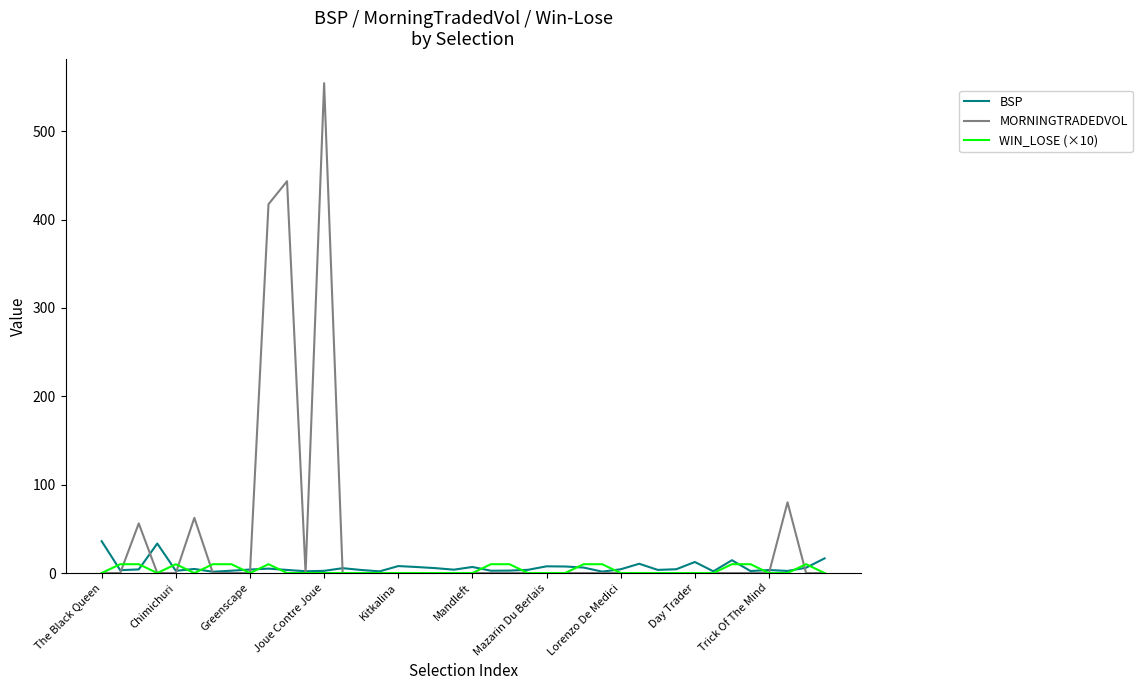

Which series has the largest total across all categories?

MORNINGTRADEDVOL